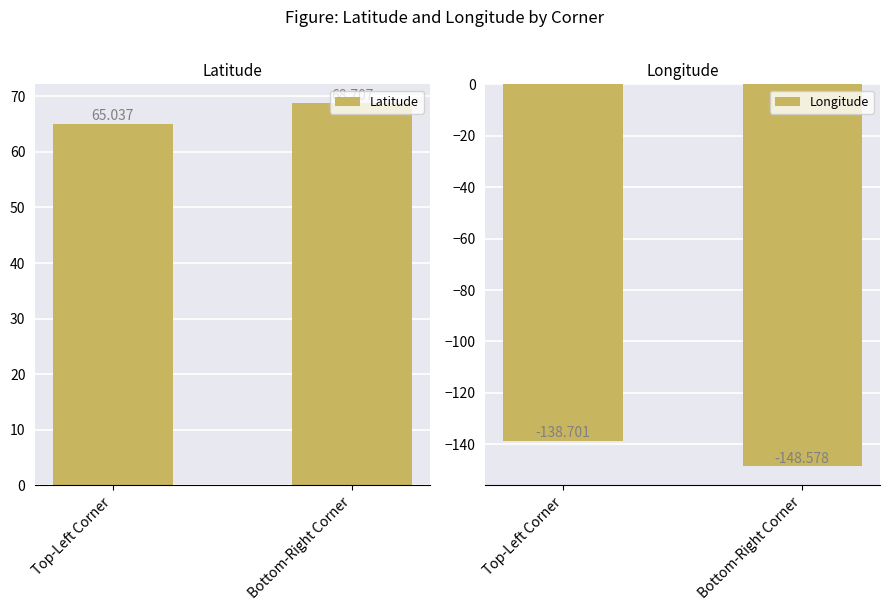

Reading right to left, what are all the values shown in this chart?

Latitude: 68.7	65.0
Longitude: -148.6	-138.7